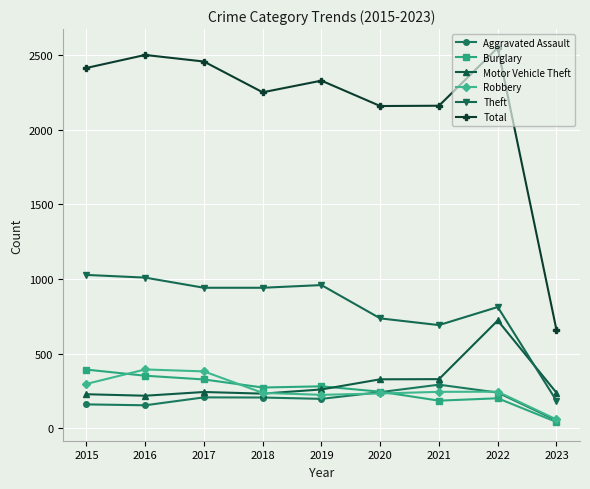

How many interior local valleys does the Total series have?

2